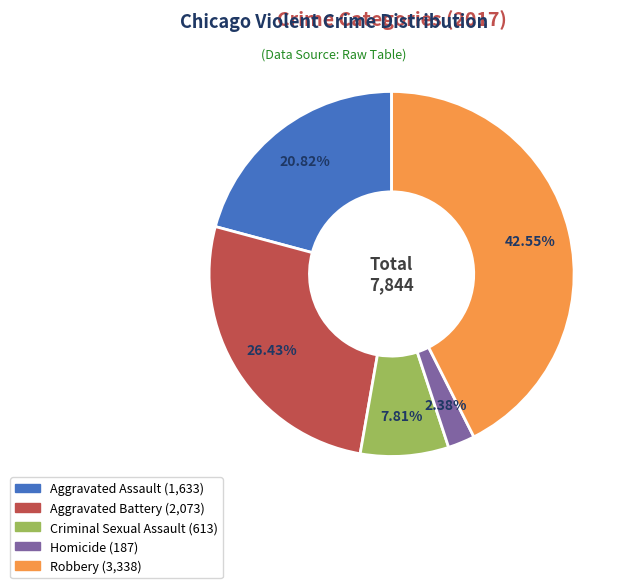

Is there a majority slice in this chart?

No